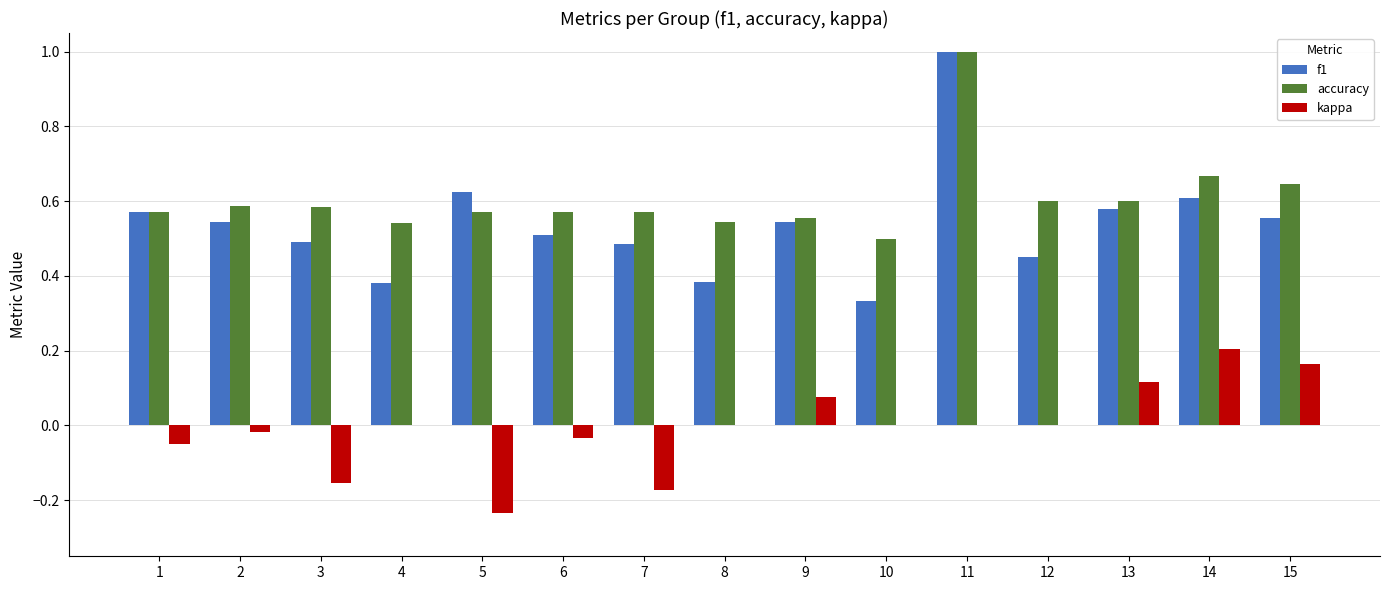

At which category is the sum across all series the highest?

11